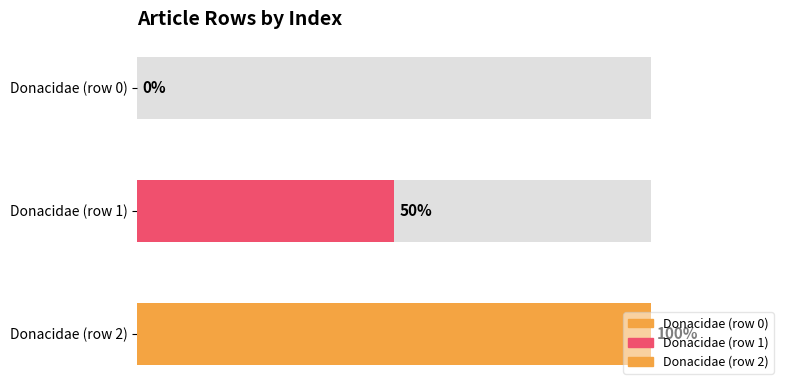

What is the sum of all values?

3